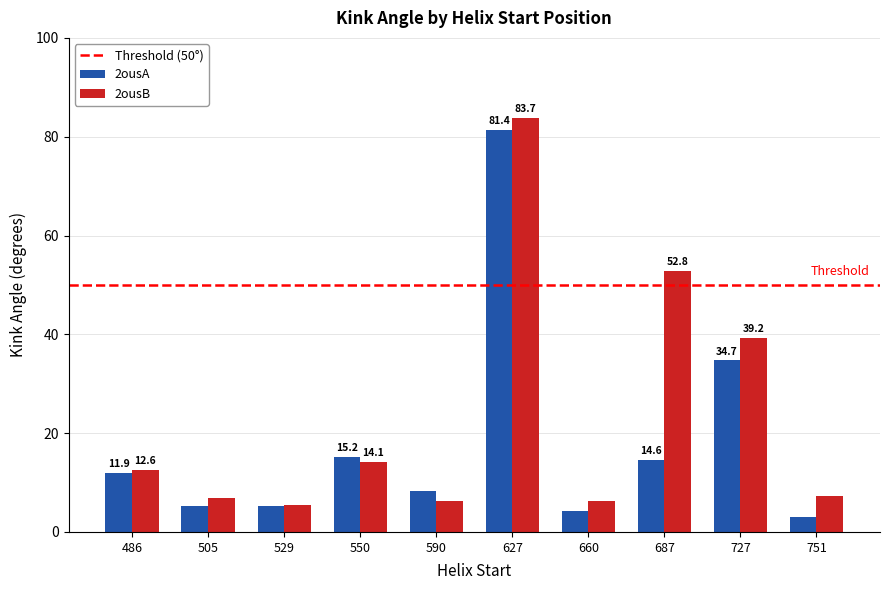

Which series changed the most between 627 and 727?

2ousA